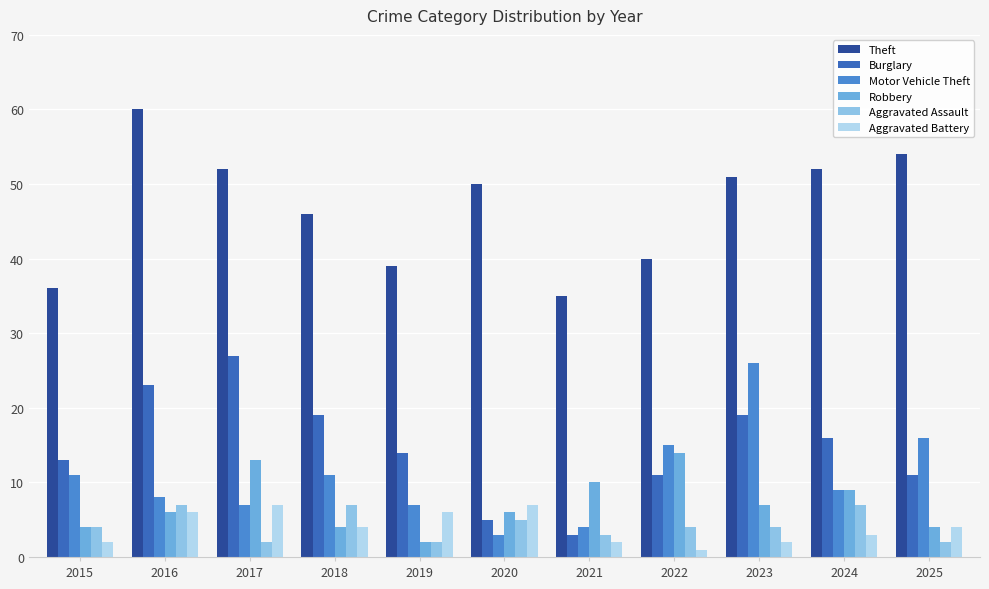

Read the Robbery value at 2020.

6